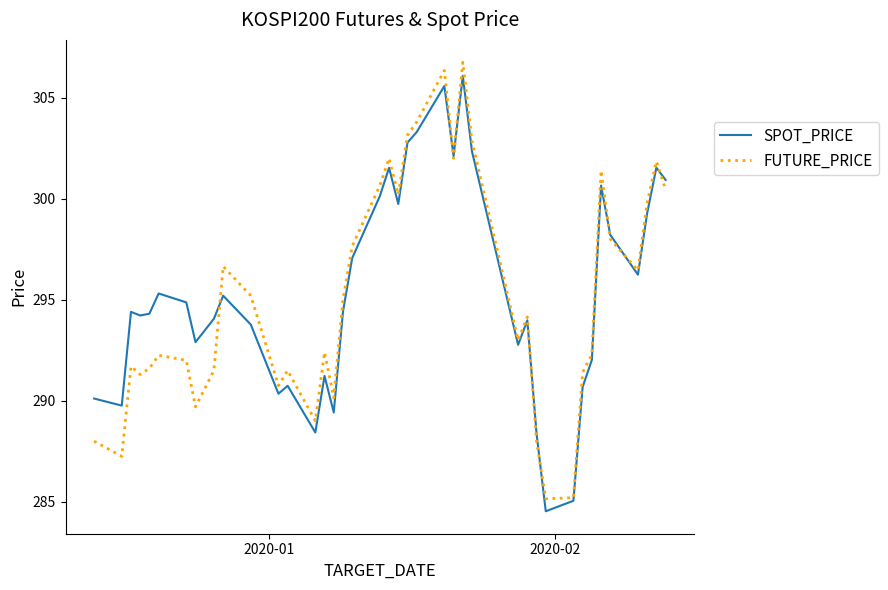

What is the difference between the second highest and minimum values in the FUTURE_PRICE series?

21.2